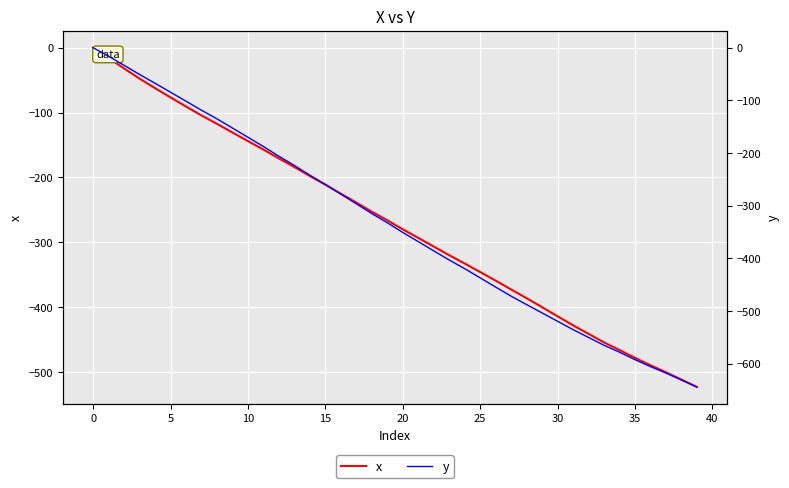

What is the difference between the maximum and minimum values in the y series?

644.2